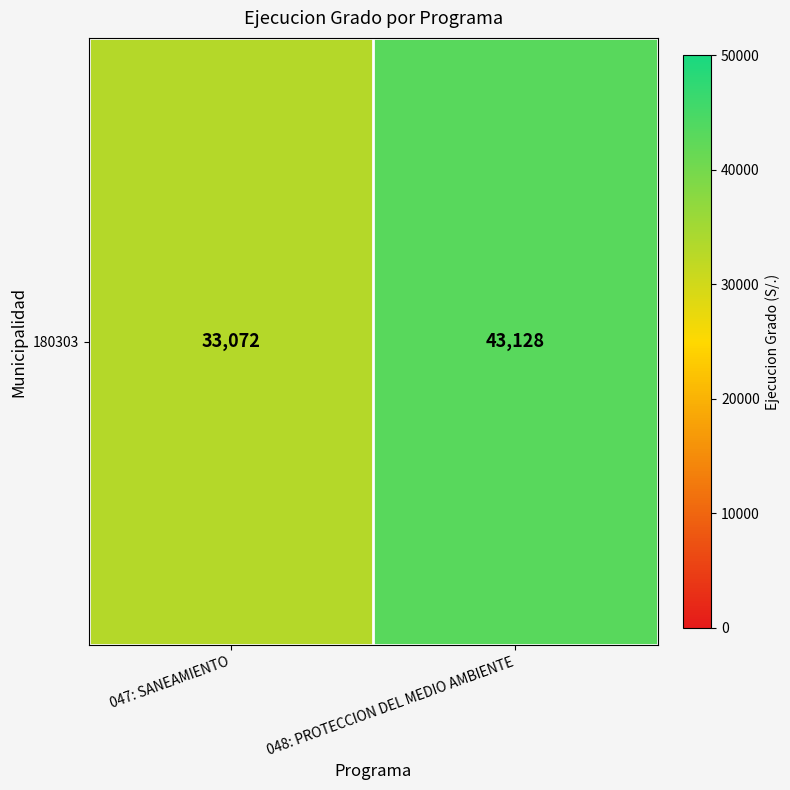

The chart shows a value of 63424 at 048: PROTECCION DEL MEDIO AMBIENTE. True or false?

False